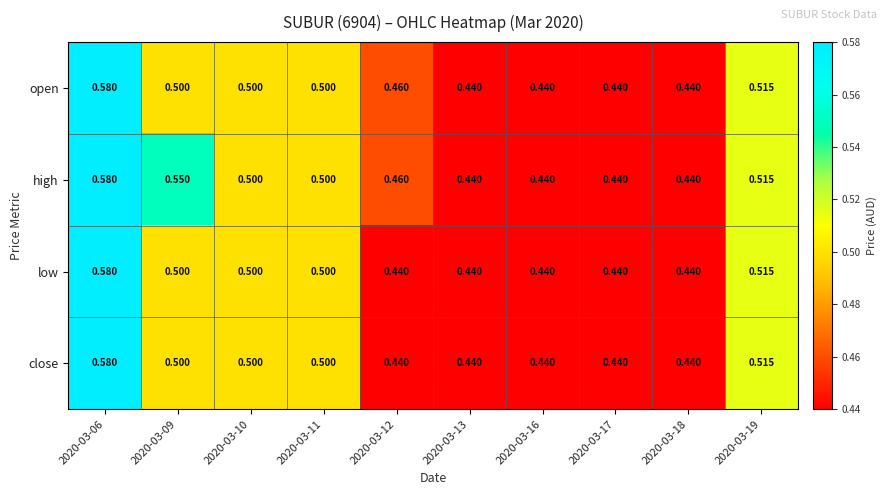

Between 2020-03-09 and 2020-03-17, which series saw the biggest shift?

high